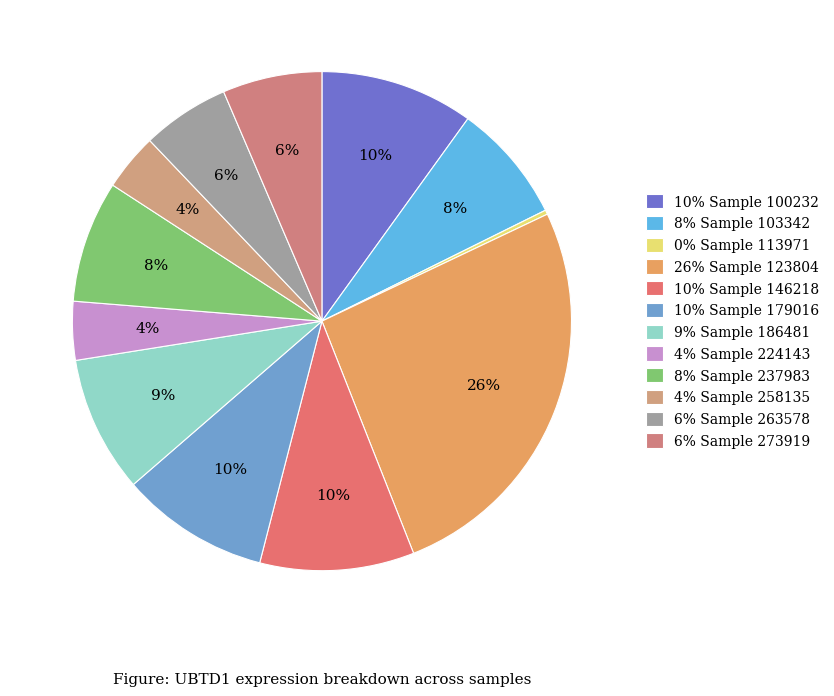

How many segments does this pie chart have?

12